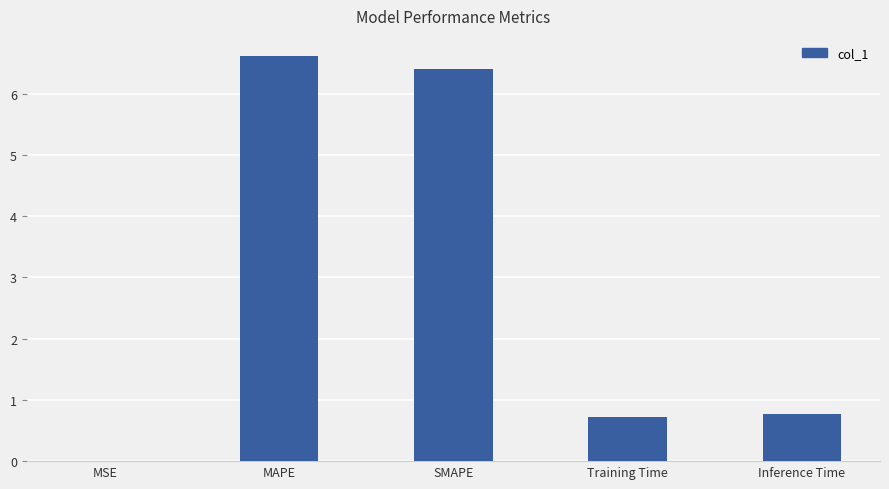

What value does the data have at SMAPE?

6.4